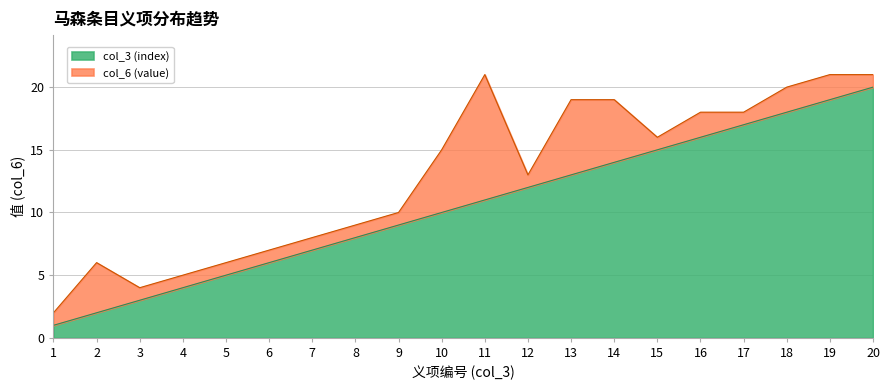

List the labels in order of value, smallest first.

1, 2, 3, 4, 5, 6, 7, 8, 9, 10, 11, 12, 13, 14, 15, 16, 17, 18, 19, 20